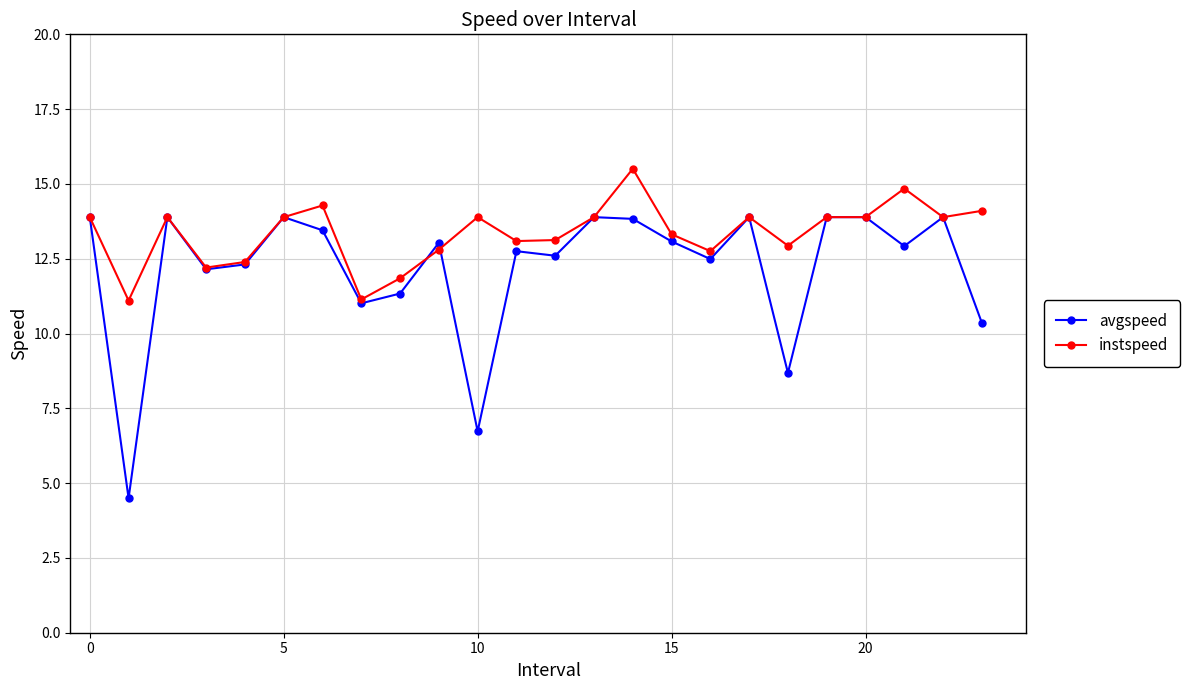

List the series in order of their overall mean, highest first.

instspeed, avgspeed